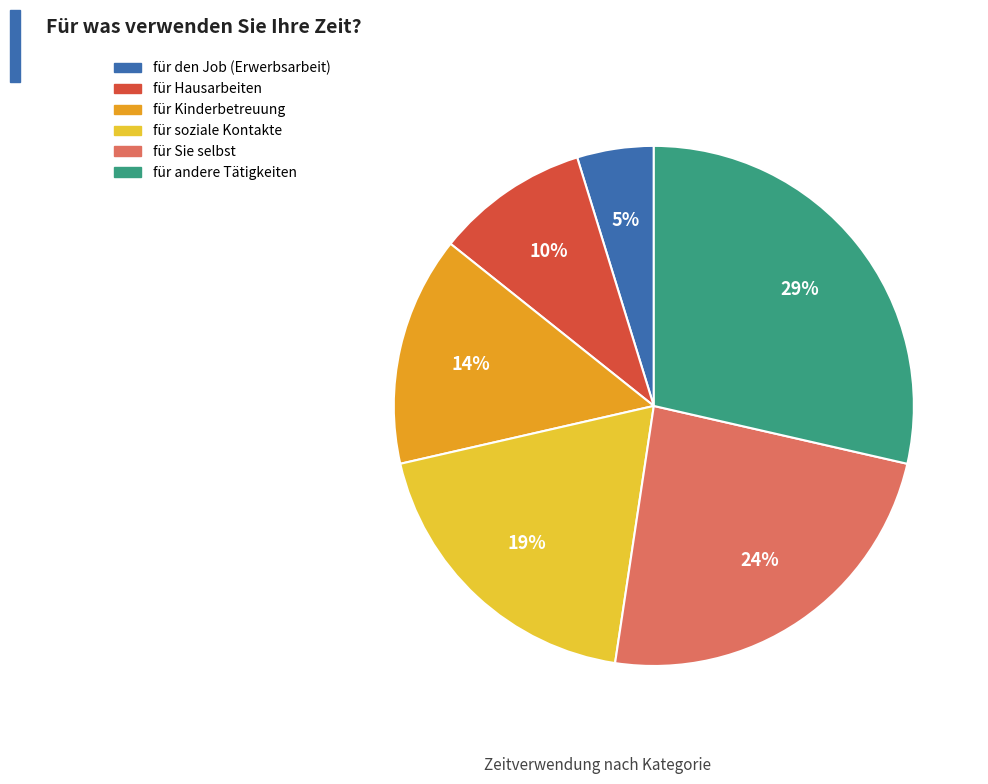

How many slices are in this pie chart?

6